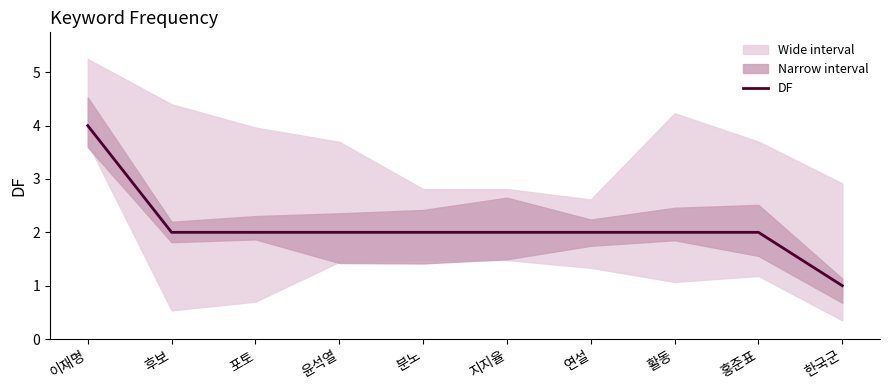

What is the label of the 10th point from the right?

이재명